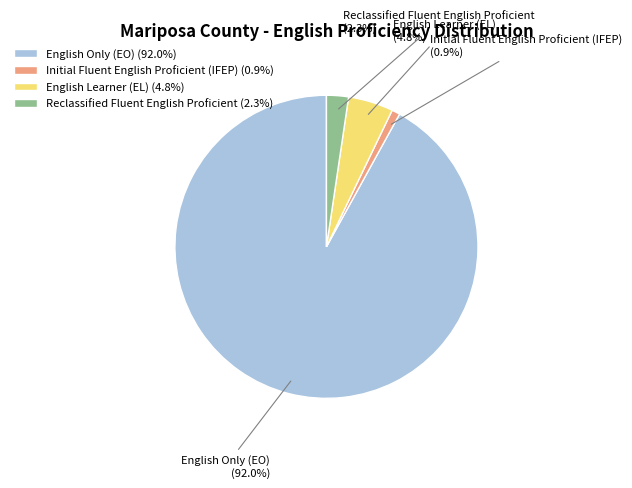

Is the sum of Initial Fluent English Proficient (IFEP) (0.9%) and English Only (EO) (92.0%) greater than half?

Yes